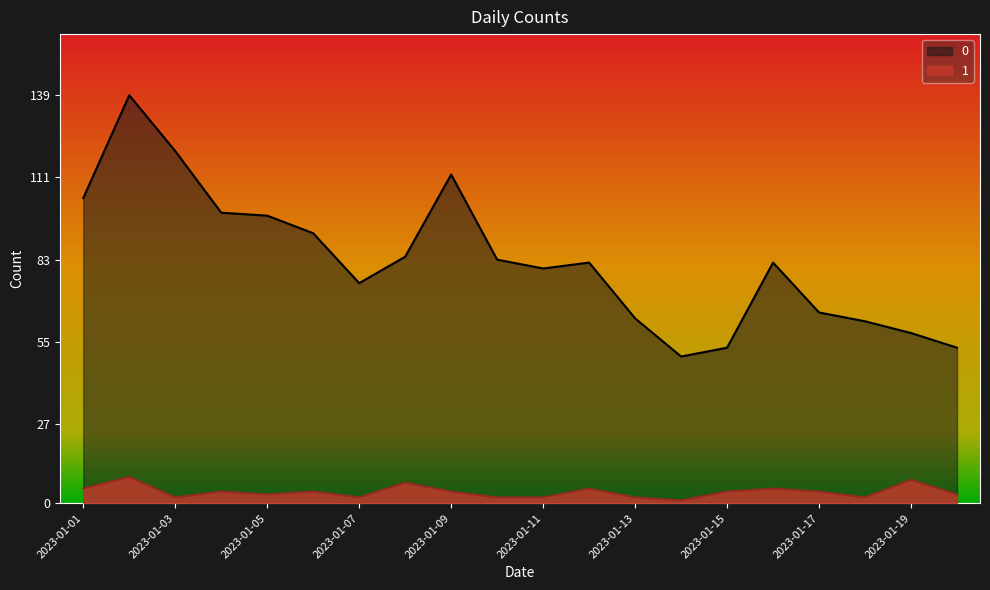

What is the difference between the 1 values at 2023-01-12 and 2023-01-18?

3